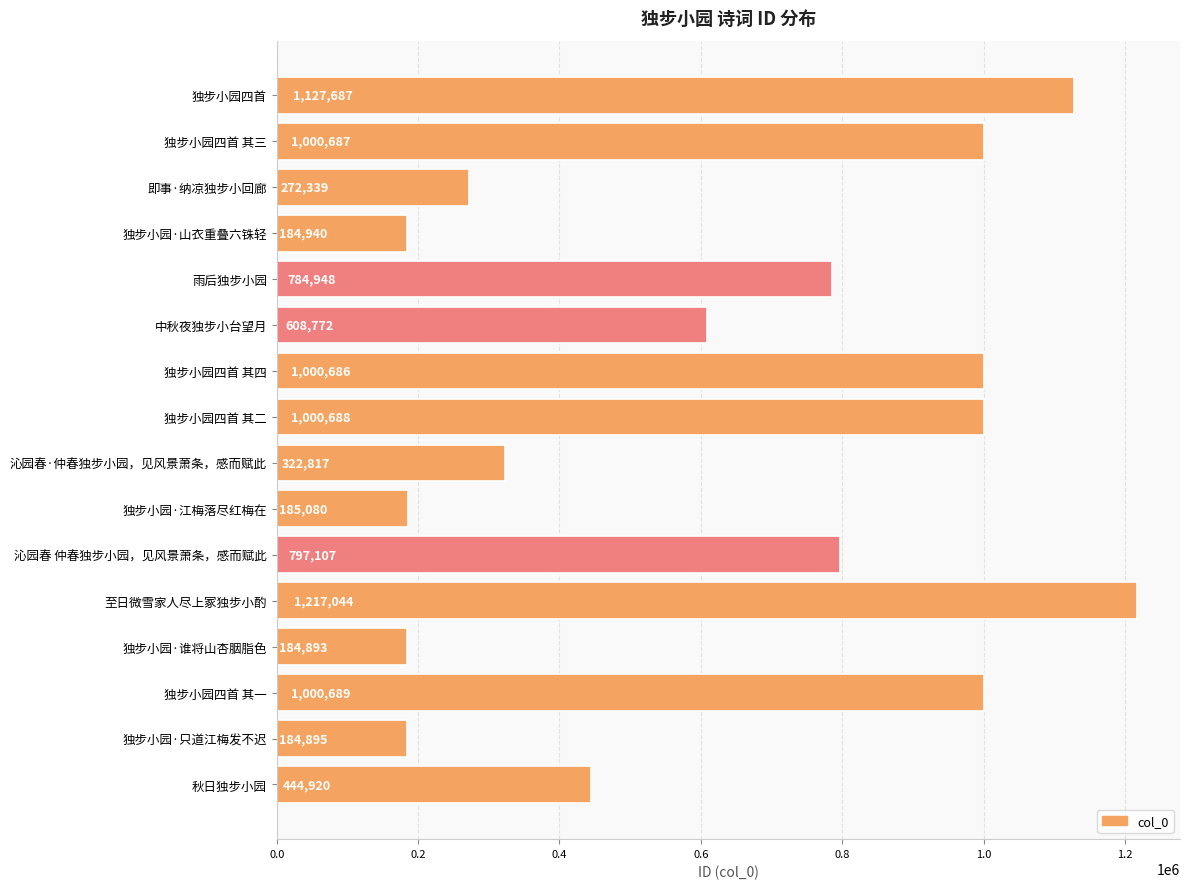

What is the approximate value at 即事·纳凉独步小回廊, to the nearest 10?

272340